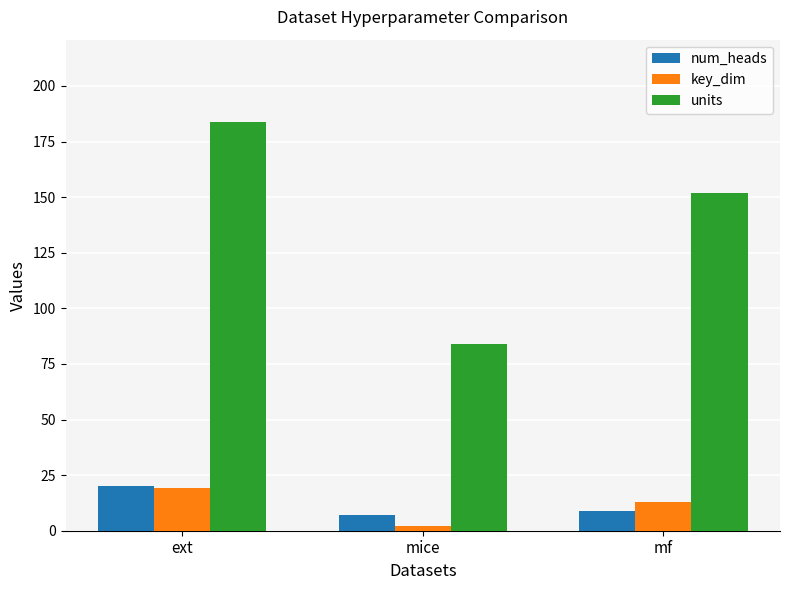

What position from the left is mf?

3